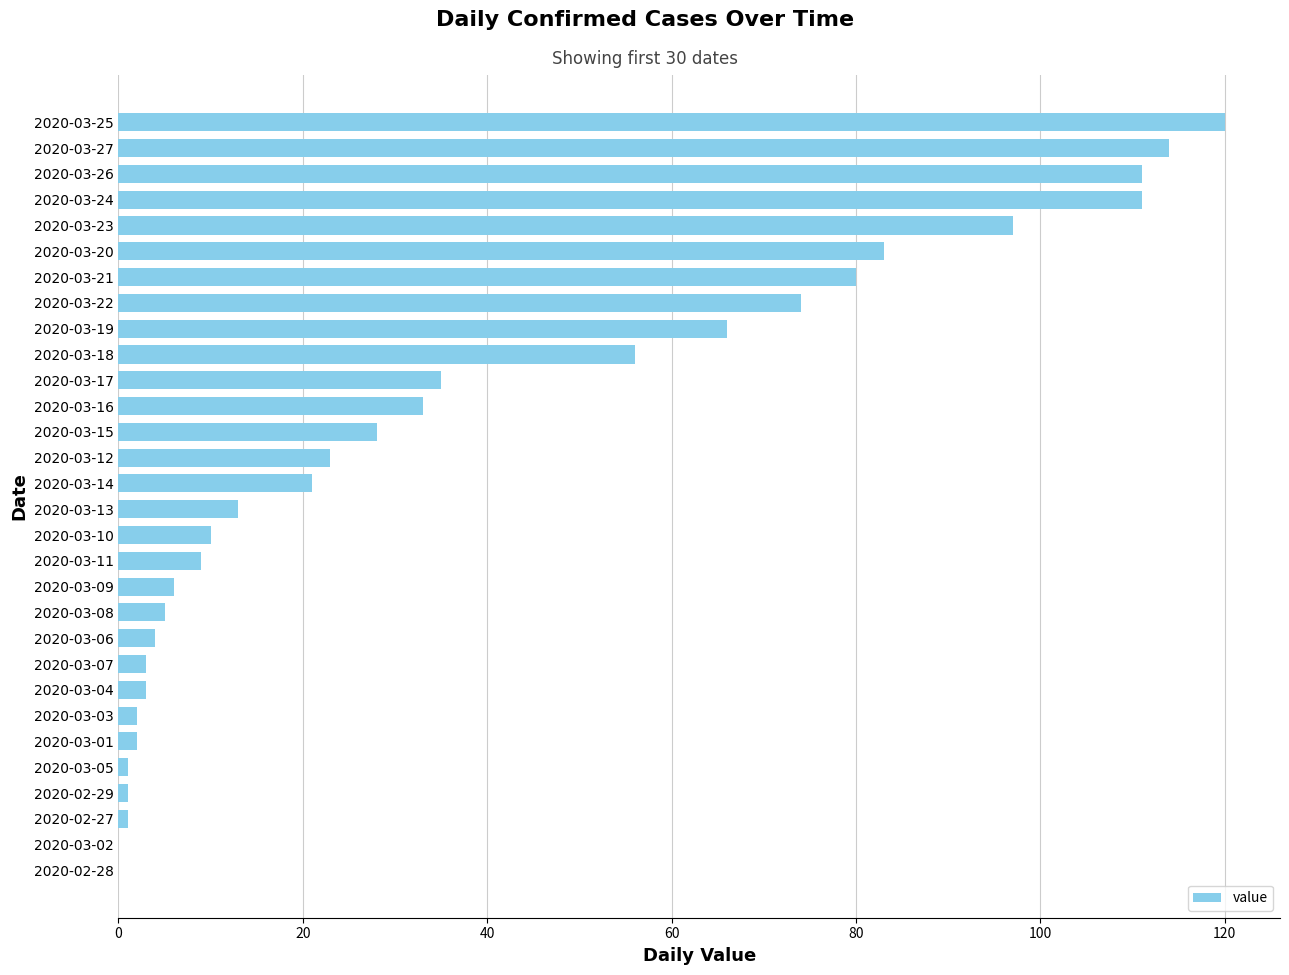

Which label corresponds to the largest value in the chart?

2020-03-25